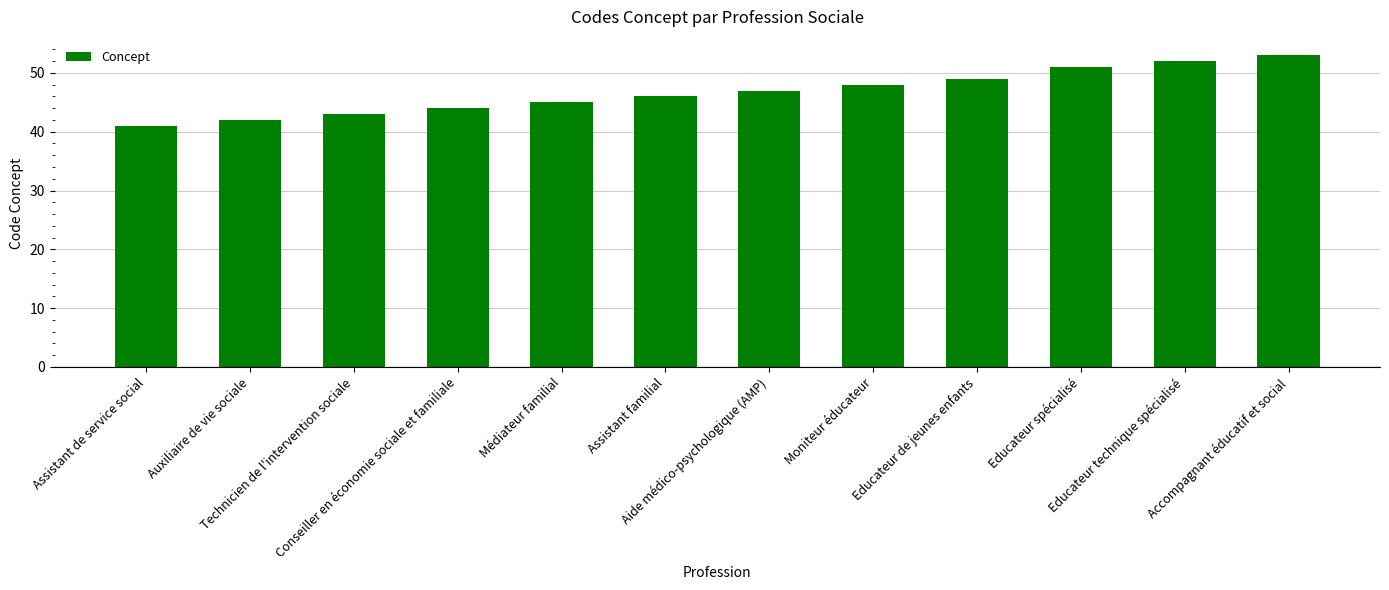

List the labels in order of value, largest first.

Accompagnant éducatif et social, Educateur technique spécialisé, Educateur spécialisé, Educateur de jeunes enfants, Moniteur éducateur, Aide médico-psychologique (AMP), Assistant familial, Médiateur familial, Conseiller en économie sociale et familiale, Technicien de l'intervention sociale, Auxiliaire de vie sociale, Assistant de service social